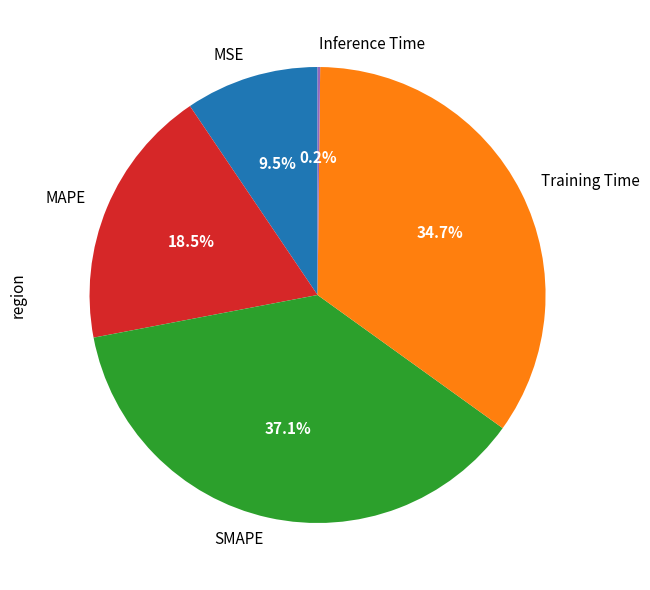

Does any single category account for the majority?

No